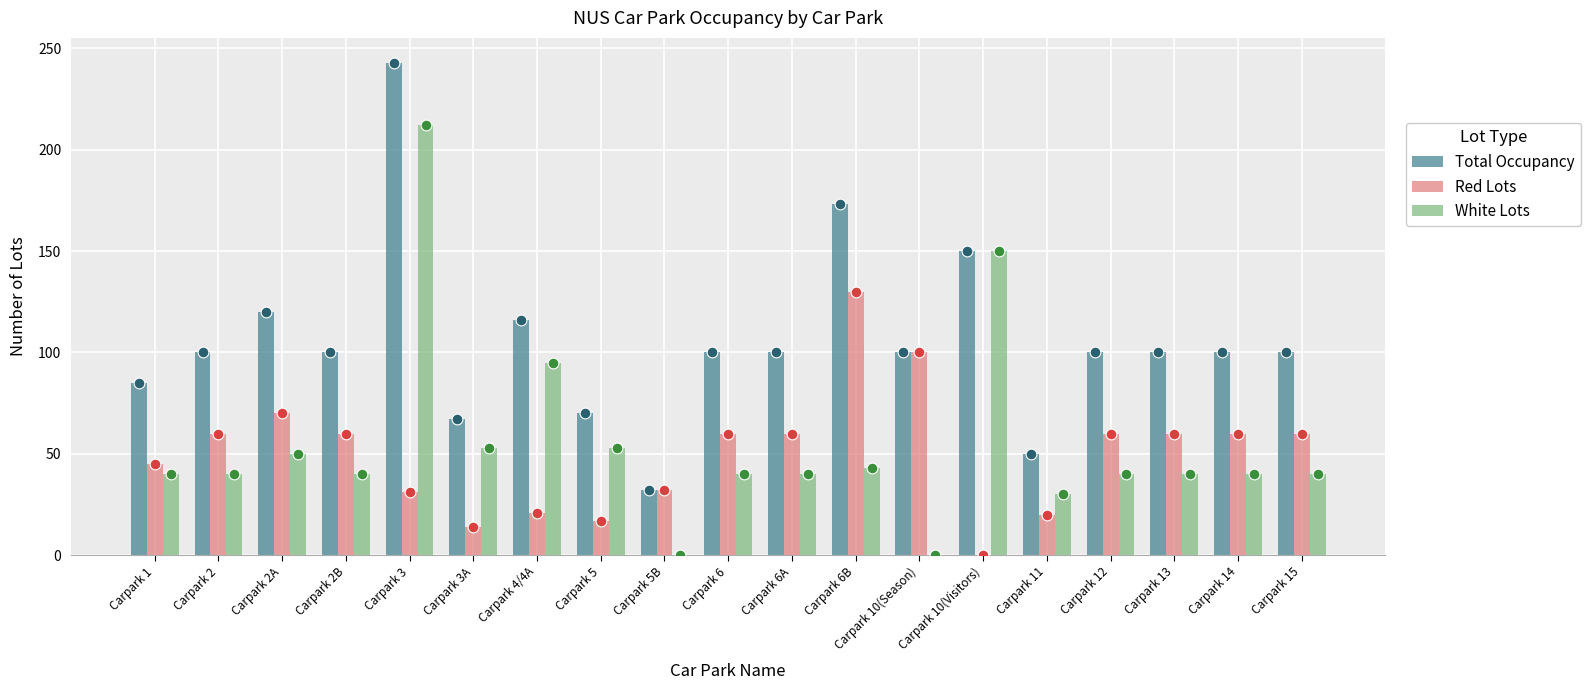

Is the value of Total Occupancy at Carpark 4/4A greater than the value of Red Lots at Carpark 6A?

Yes